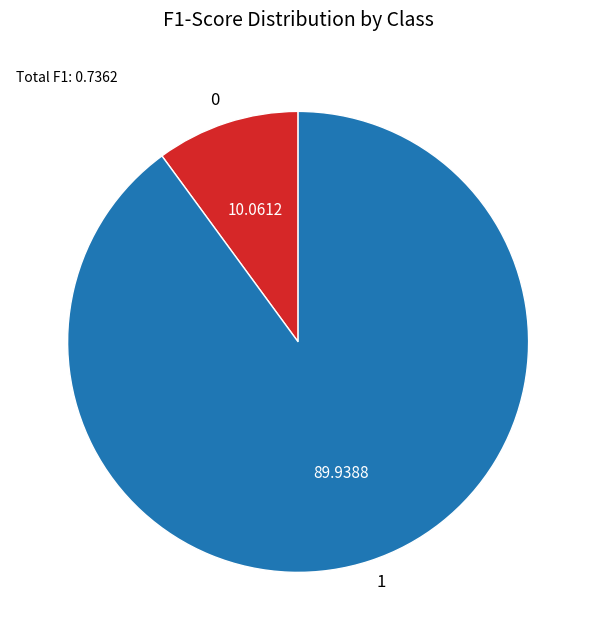

Which category accounts for the majority?

1